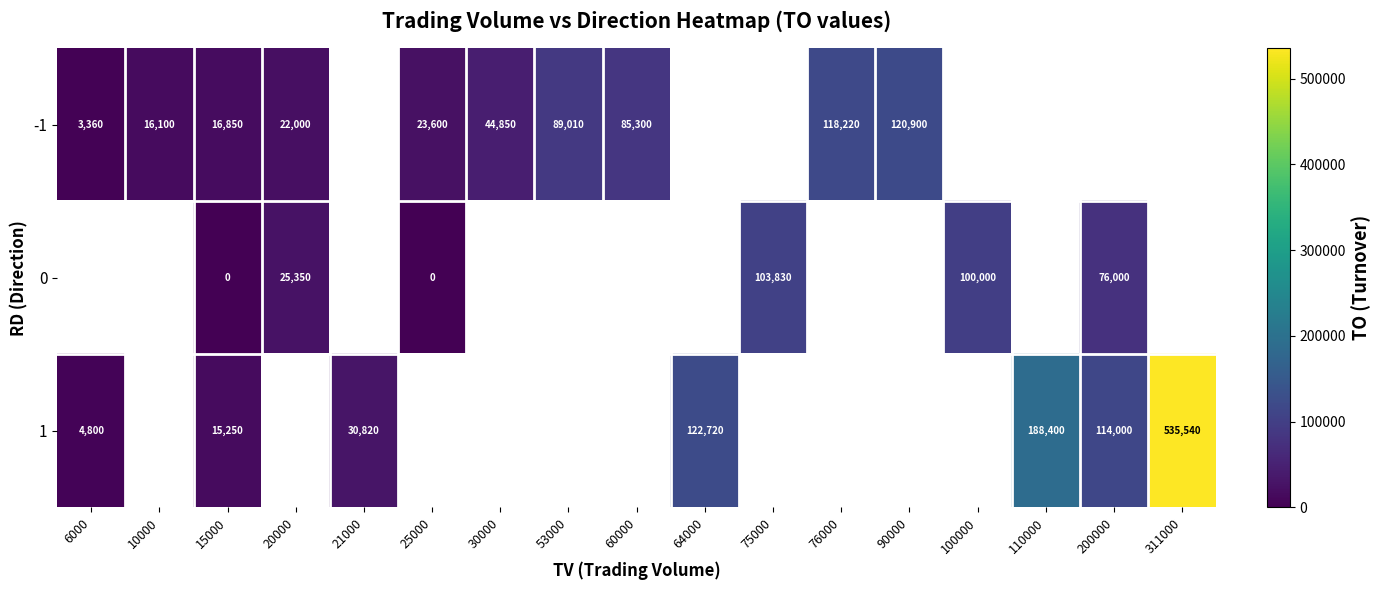

At how many categories does at least one series exceed 177042?

2